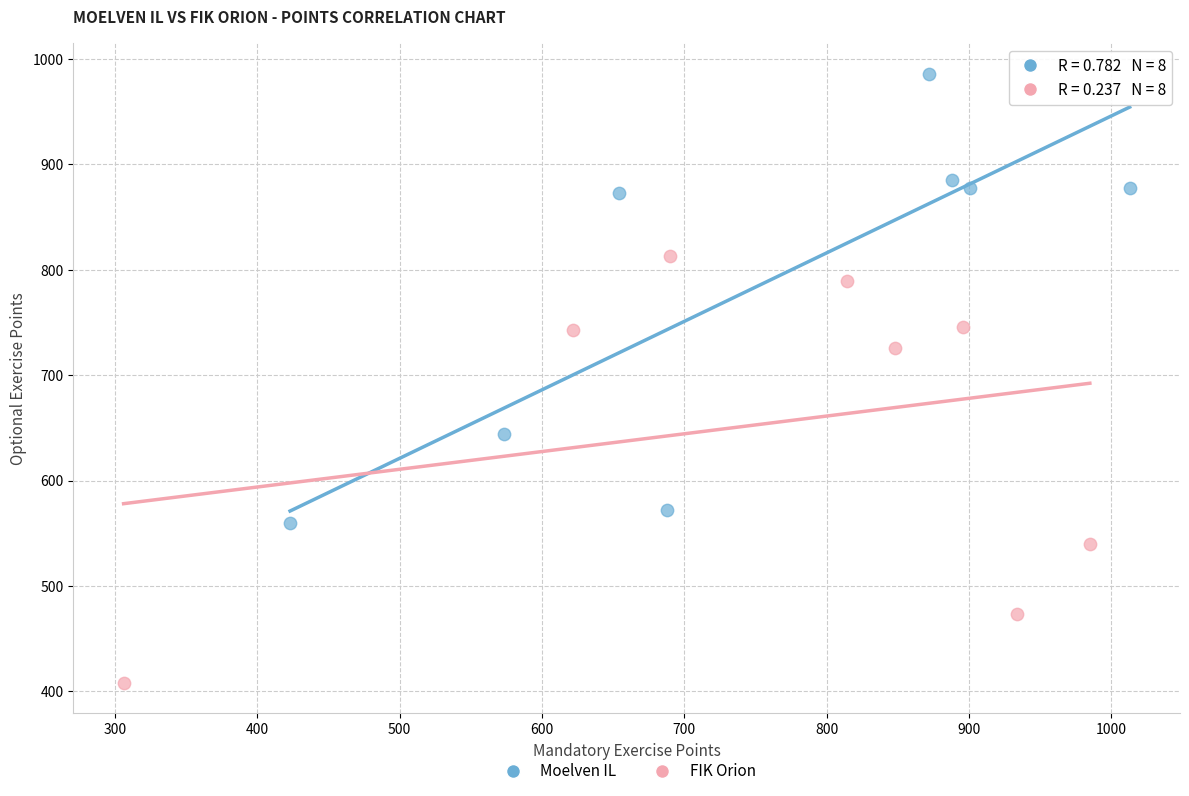

What are all the series names shown in the legend?

Moelven IL, FIK Orion